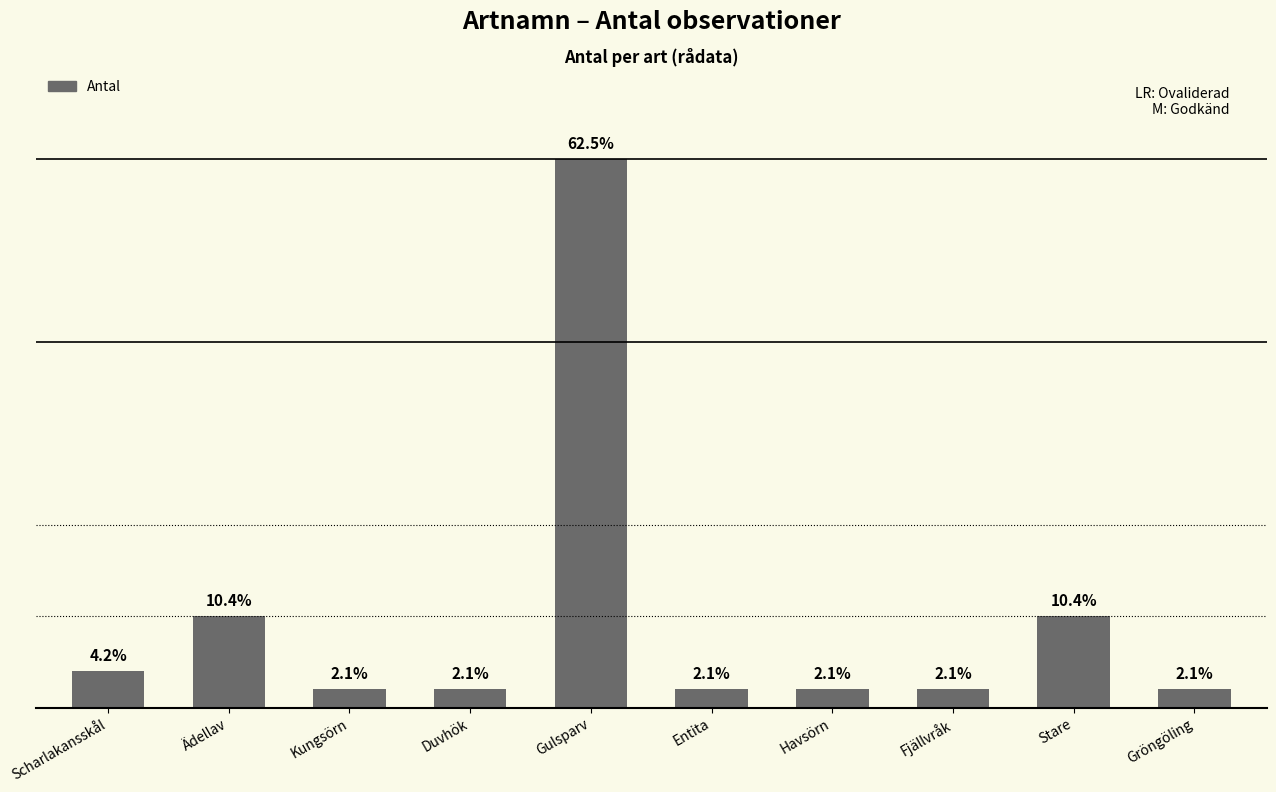

Reading left to right, what are all the values shown in this chart?

2	5	1	1	30	1	1	1	5	1